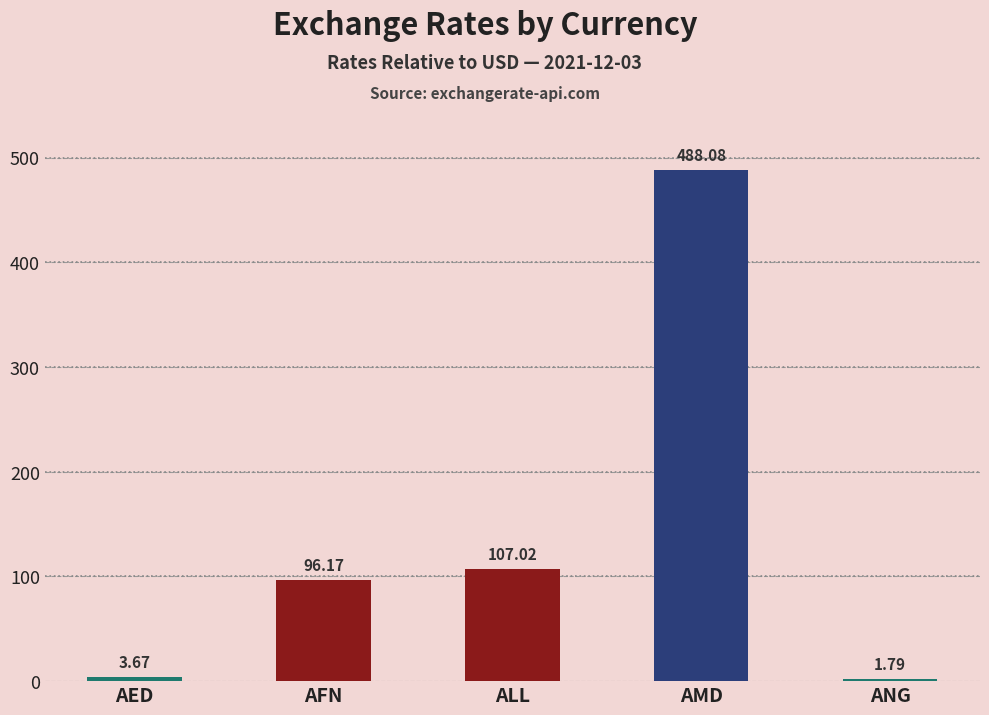

What is the difference between the maximum and second lowest values?

484.4